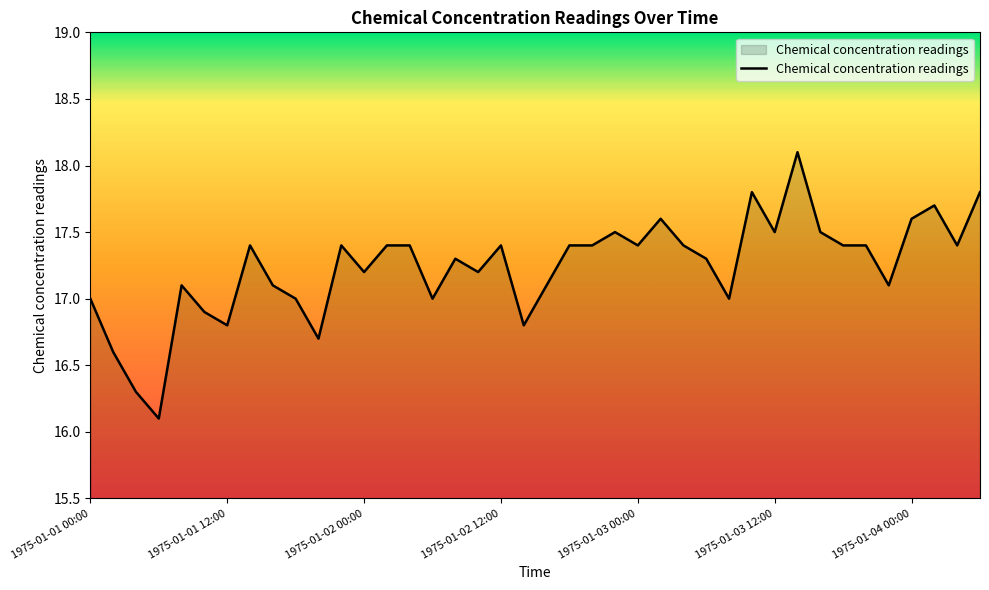

What is the maximum value shown in the chart?

18.1